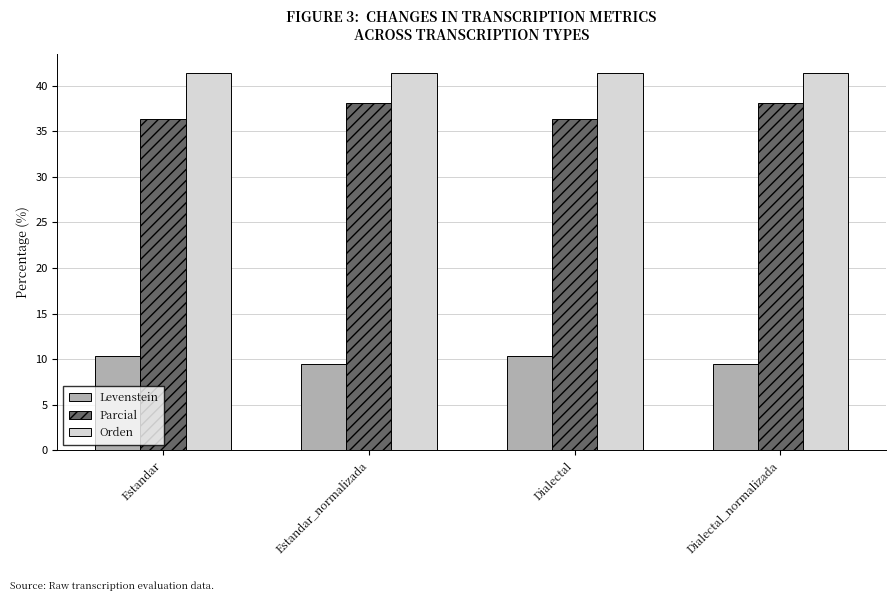

Reading left to right, extract all data points from this chart.

Levenstein: 10.3	9.5	10.3	9.5
Parcial: 36.4	38.1	36.4	38.1
Orden: 41.4	41.4	41.4	41.4